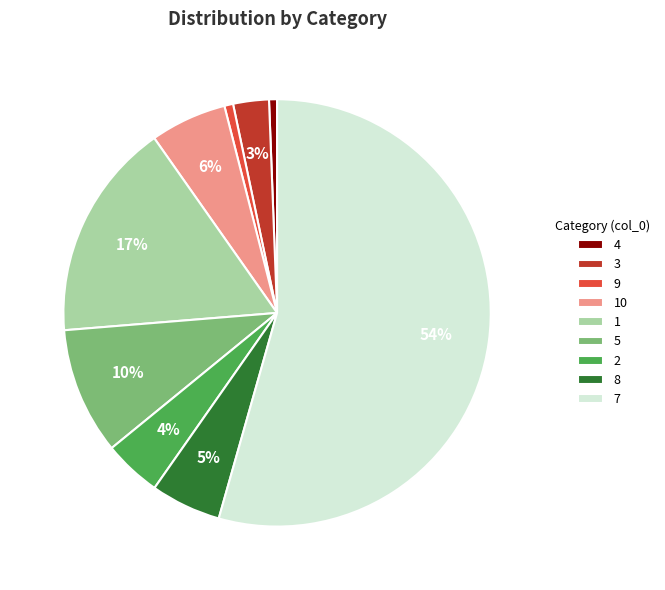

Which slice is the largest?

7